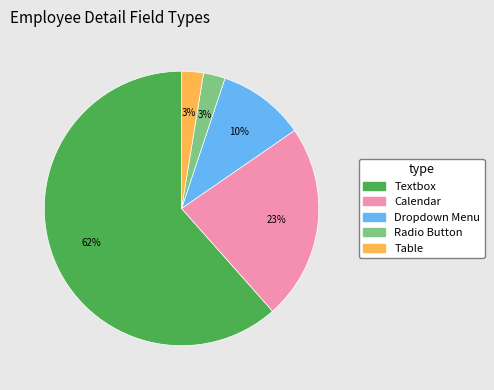

Between Table and Dropdown Menu, which is larger?

Dropdown Menu